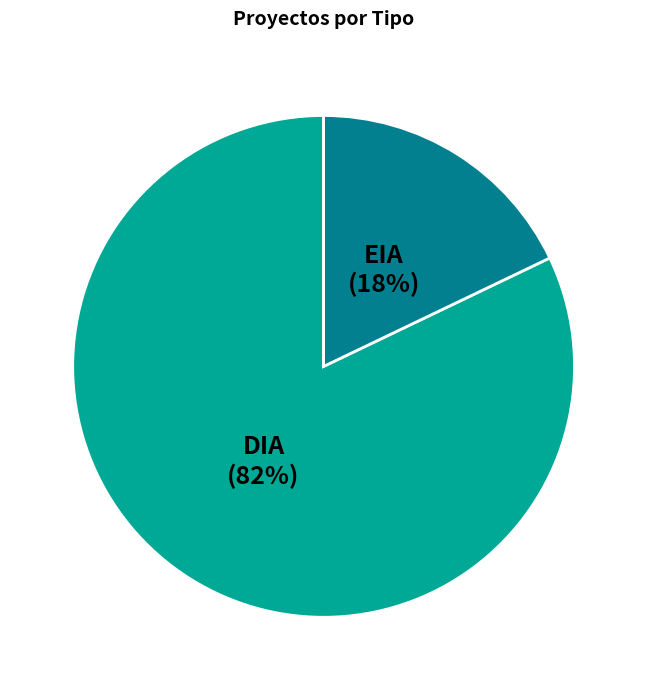

To the nearest percent, what portion does EIA represent?

18%